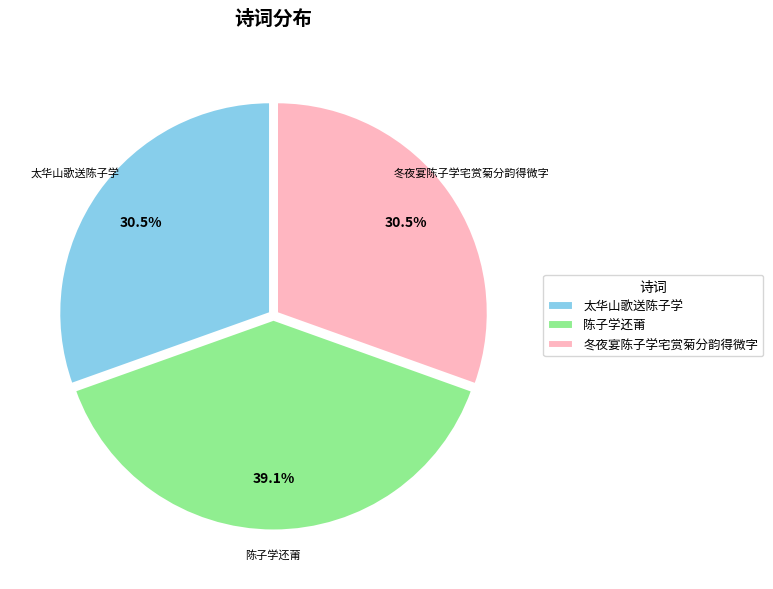

Is there a majority slice in this chart?

No